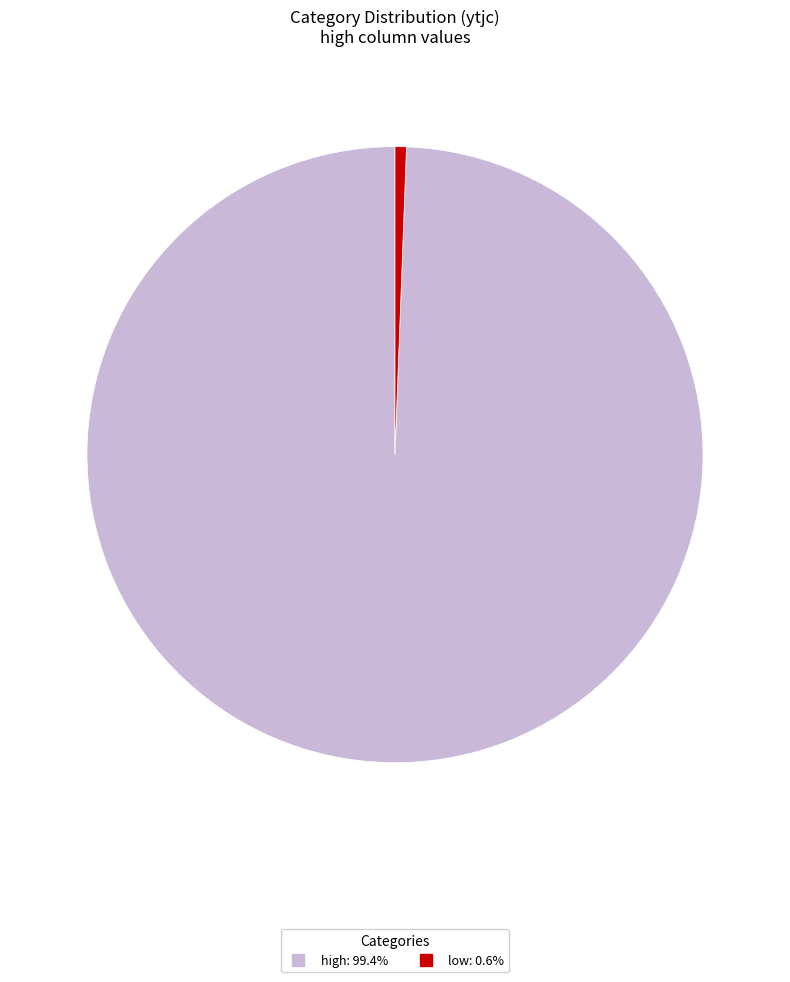

Which has a higher value, low or high?

high